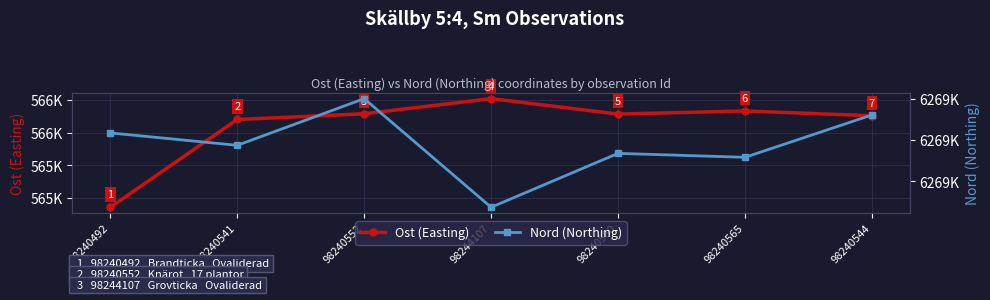

Rank the series by their maximum value, from highest to lowest.

Nord (Northing), Ost (Easting)